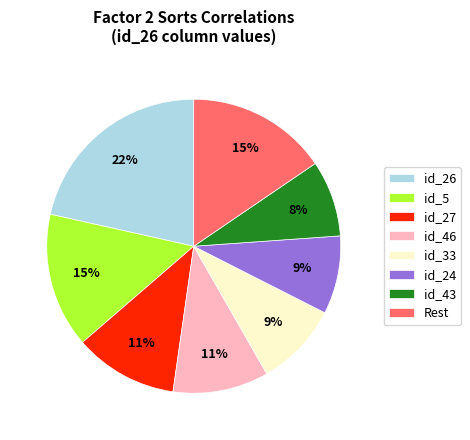

To the nearest percent, what percentage of the pie is id_27?

11%